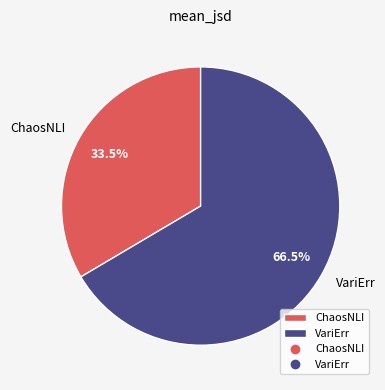

Rank the categories by value from lowest to highest.

ChaosNLI, VariErr